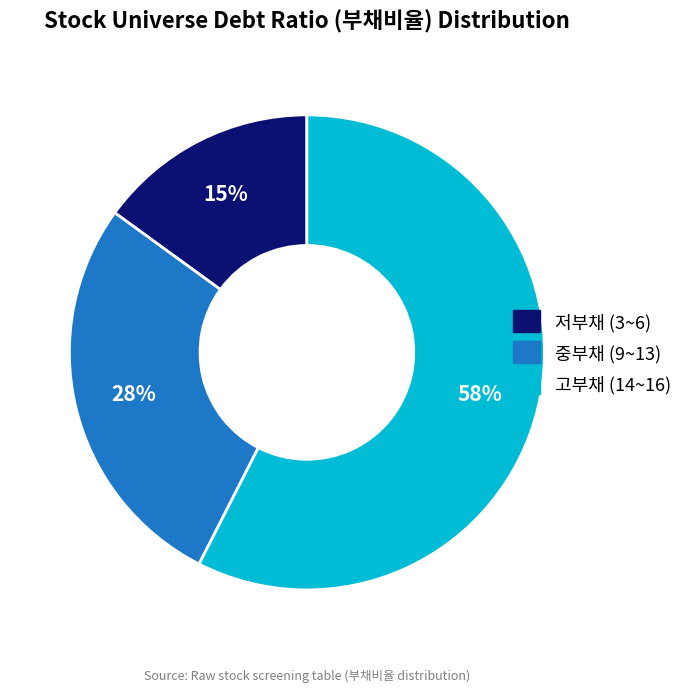

Does any single category account for the majority?

Yes